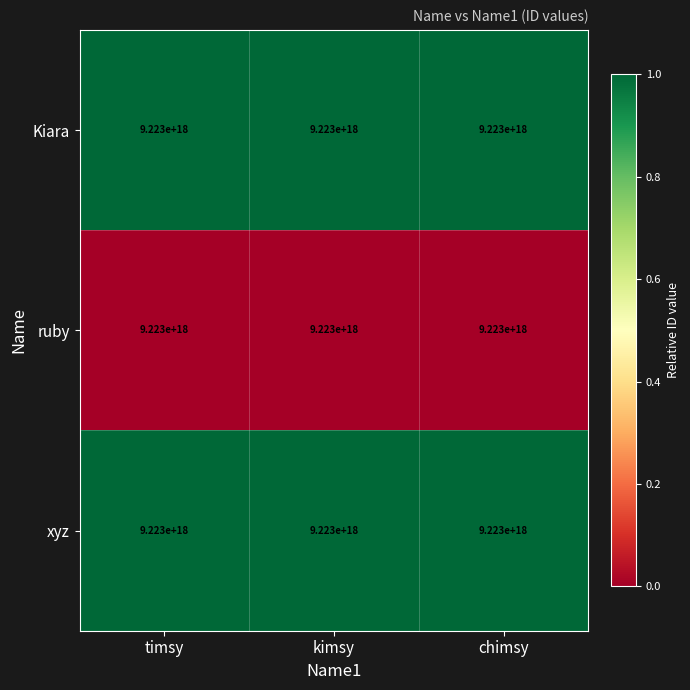

Which has a higher value, chimsy or timsy?

chimsy